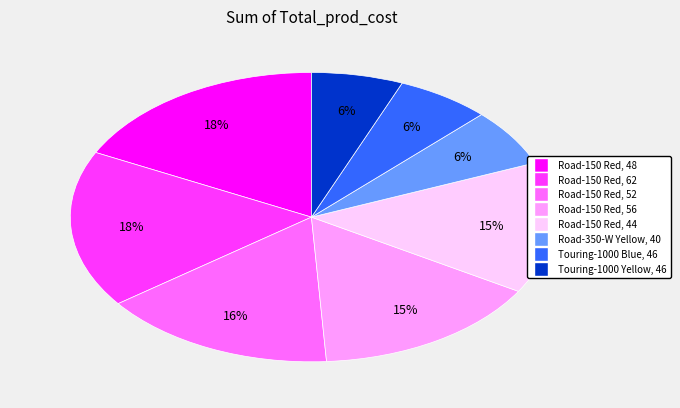

How many slices are in this pie chart?

8